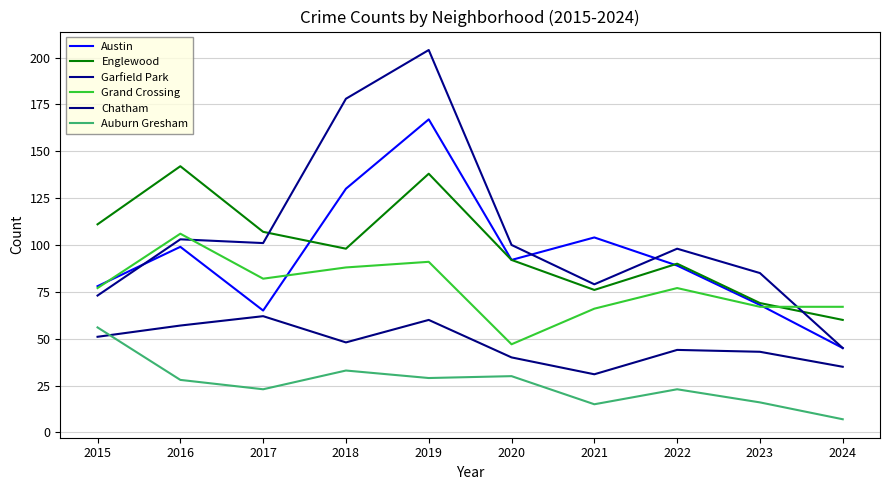

What is the difference between the second highest and second lowest values in the Englewood series?

69